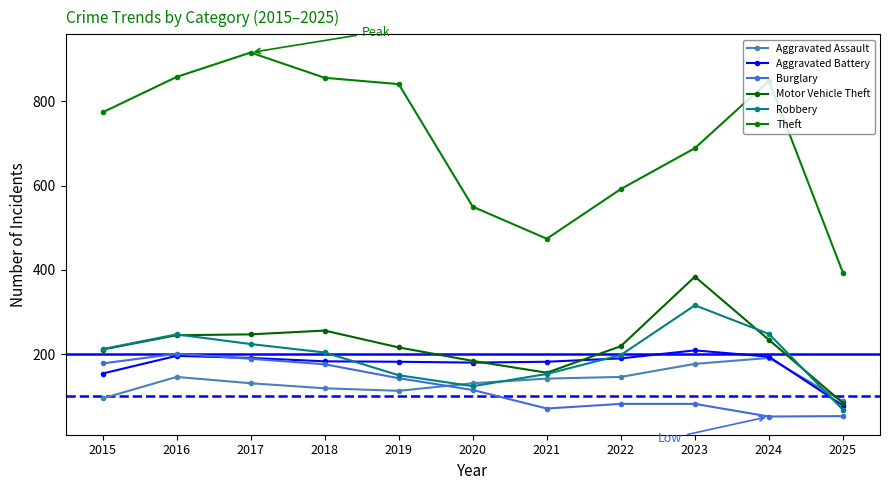

What is the approximate value of Motor Vehicle Theft at 2024, to the nearest 5?

235